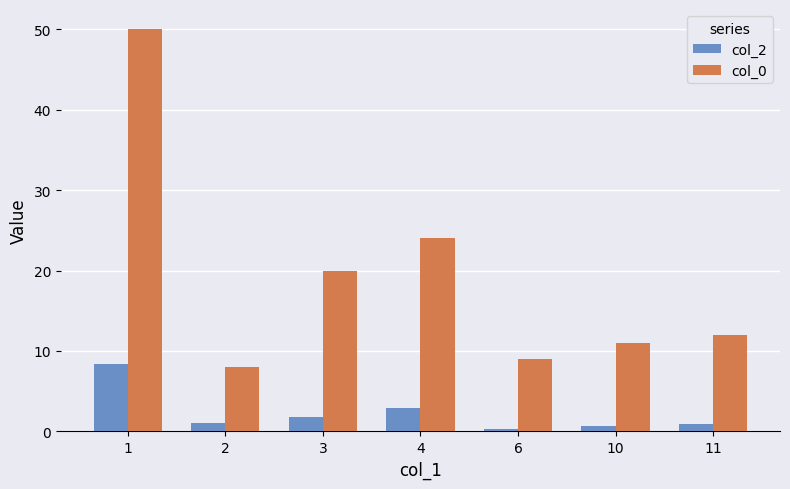

Reading left to right, list all the values displayed in this chart.

col_2: 8.4	1.0	1.9	2.9	0.3	0.6	1.0
col_0: 50.0	8.0	20.0	24.0	9.0	11.0	12.0